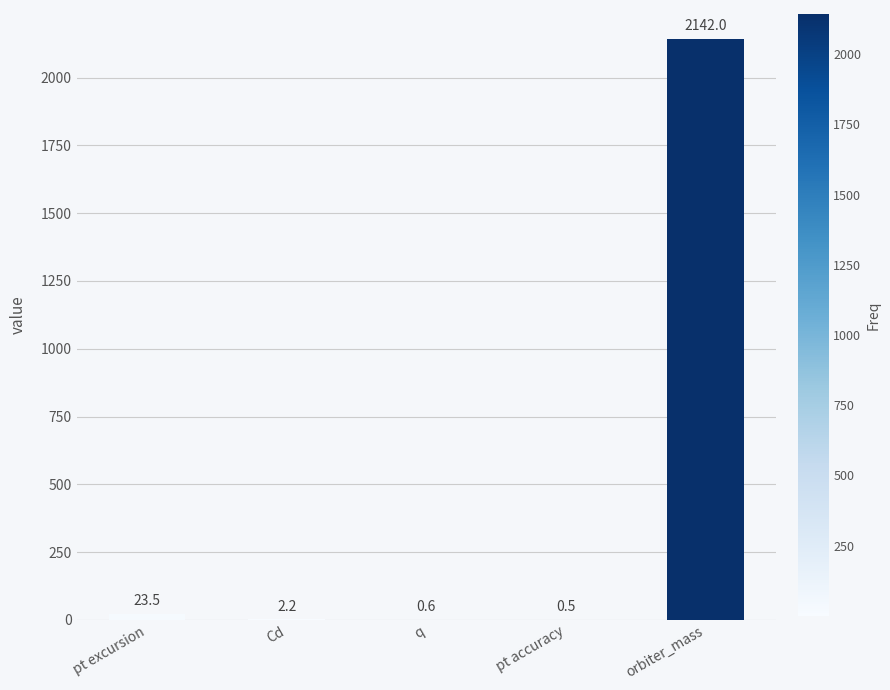

Count the number of data series in this chart.

1